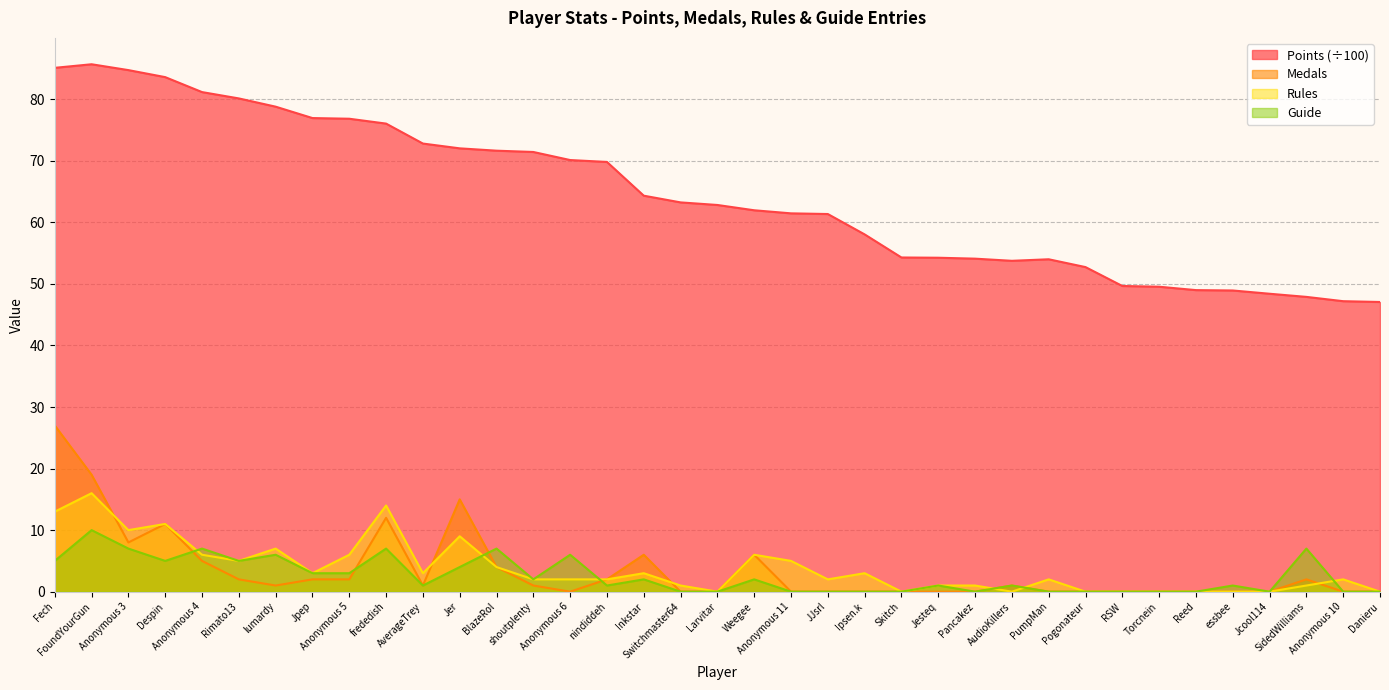

Between AverageTrey and Anonymous 11, which series saw the biggest shift?

Points (÷100)